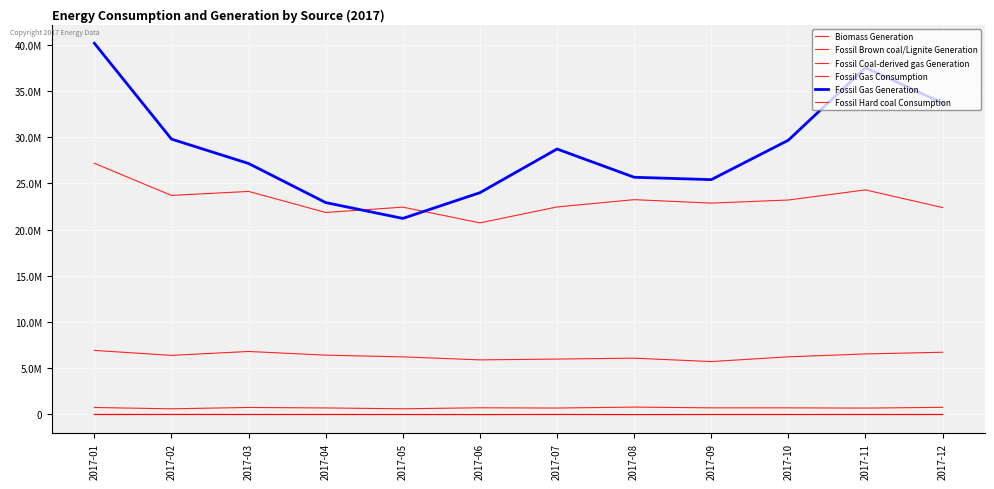

Which series has the largest total across all categories?

Fossil Gas Generation